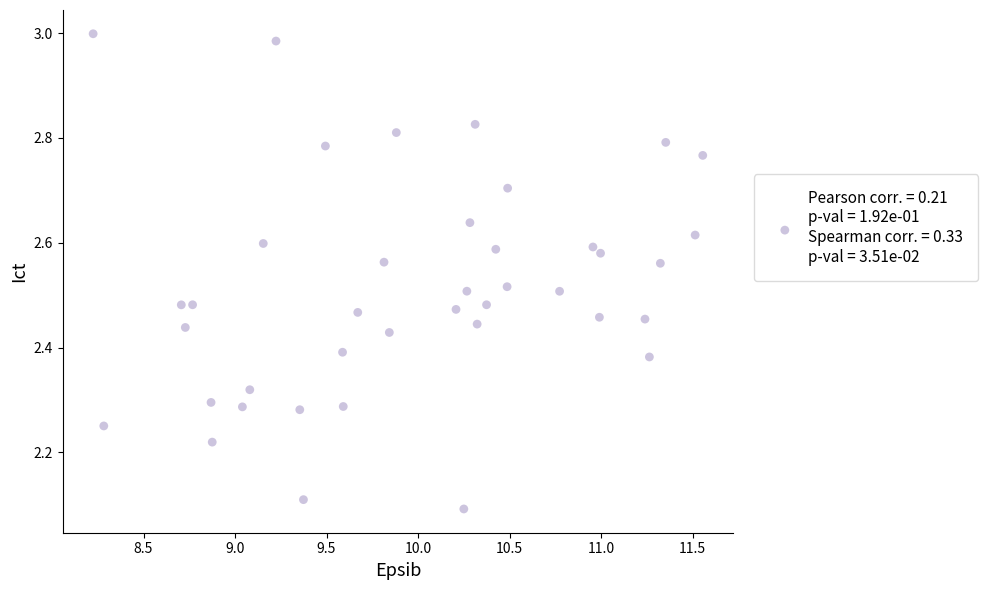

What Y value in the scatter plot is closest to 2?

2.1